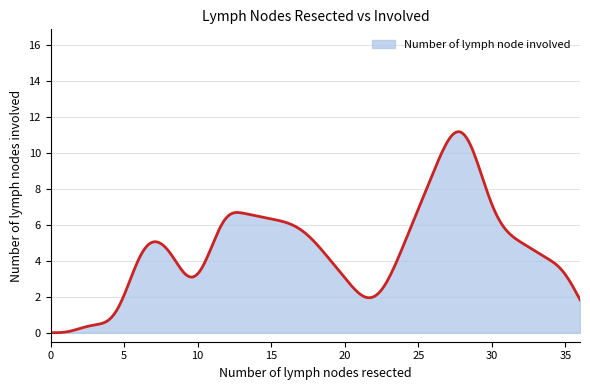

What is the difference between the maximum and minimum values?

11.2